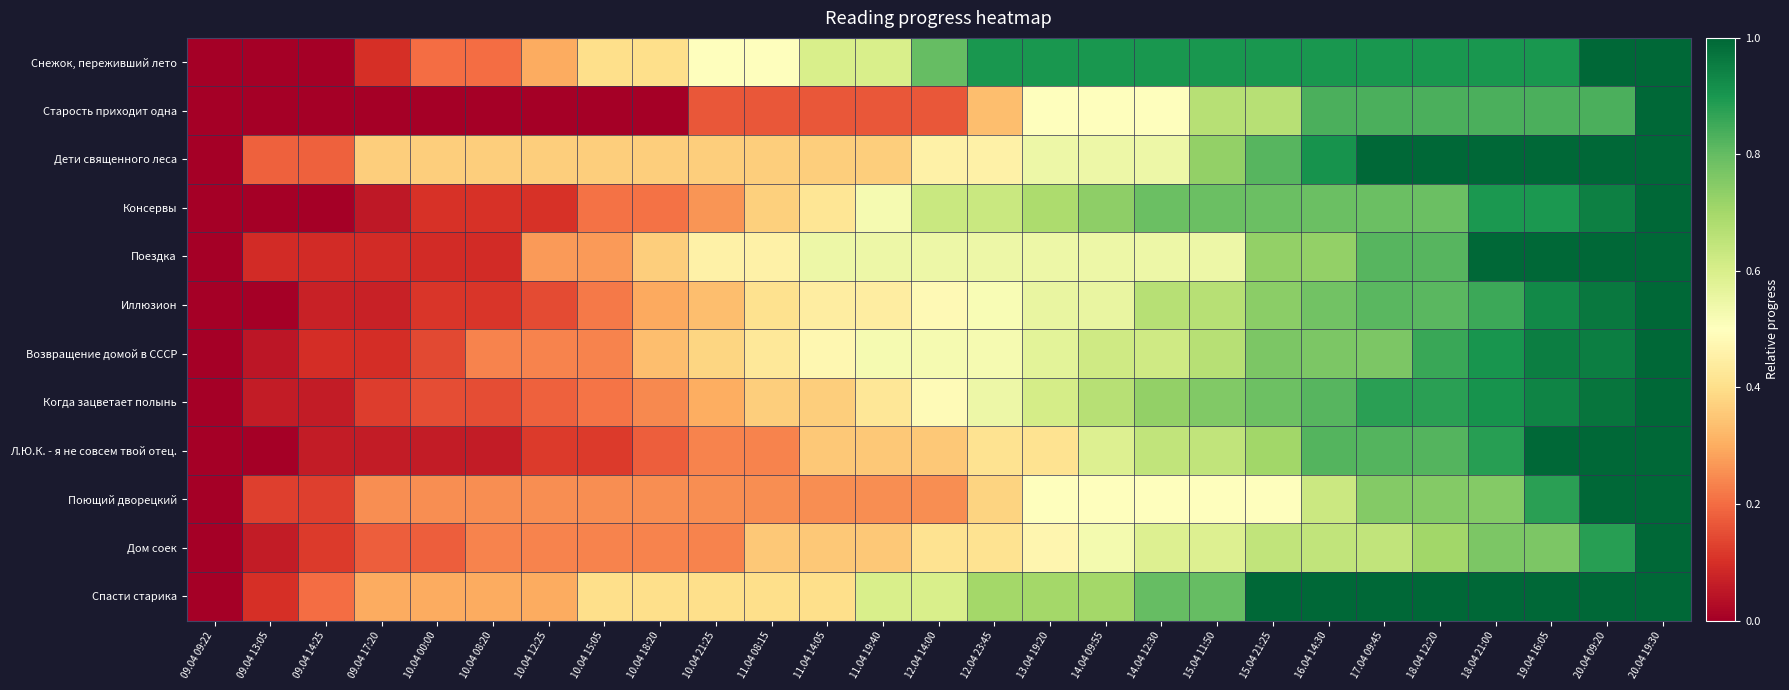

What is the total value across all series at 18.04 21:00?

10.7